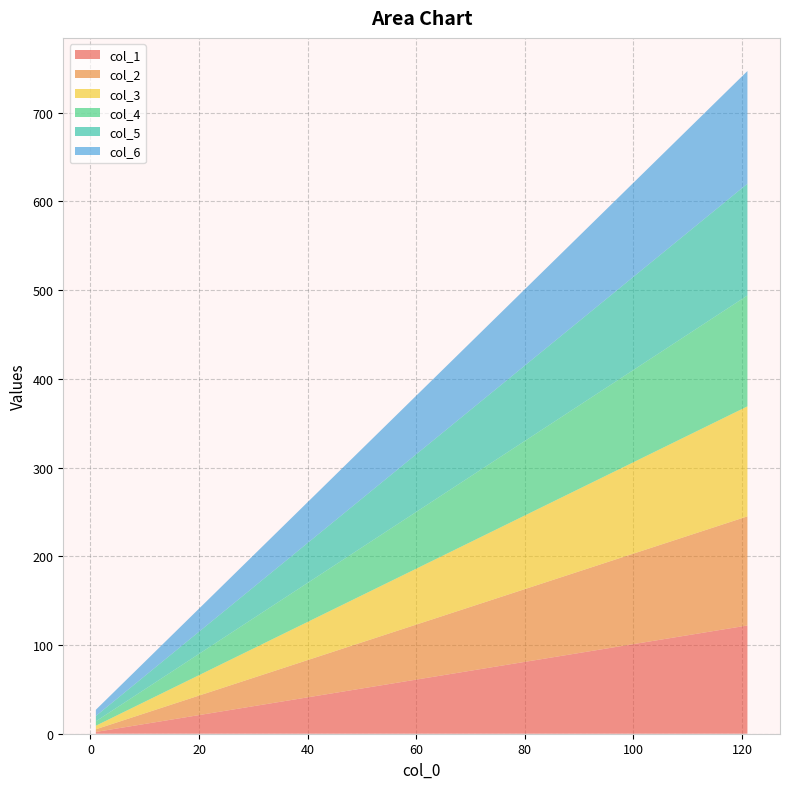

Reading left to right, what are all the values shown in this chart?

col_1: 0=2	1=10	2=18	3=26	4=34	5=42	6=50	7=58	8=66	9=74	10=82	11=90	12=98	13=106	14=114	15=122
col_2: 0=3	1=11	2=19	3=27	4=35	5=43	6=51	7=59	8=67	9=75	10=83	11=91	12=99	13=107	14=115	15=123
col_3: 0=4	1=12	2=20	3=28	4=36	5=44	6=52	7=60	8=68	9=76	10=84	11=92	12=100	13=108	14=116	15=124
col_4: 0=5	1=13	2=21	3=29	4=37	5=45	6=53	7=61	8=69	9=77	10=85	11=93	12=101	13=109	14=117	15=125
col_5: 0=6	1=14	2=22	3=30	4=38	5=46	6=54	7=62	8=70	9=78	10=86	11=94	12=102	13=110	14=118	15=126
col_6: 0=7	1=15	2=23	3=31	4=39	5=47	6=55	7=63	8=71	9=79	10=87	11=95	12=103	13=111	14=119	15=127